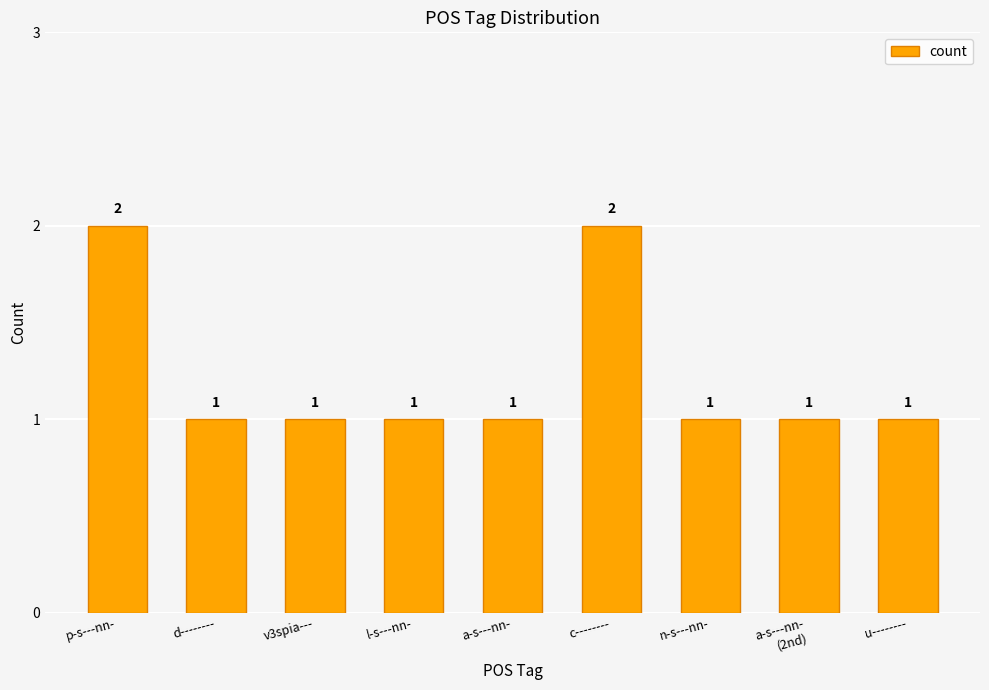

Reading right to left, transcribe all the data shown in this chart.

u--------=1	a-s---nn-
(2nd)=1	n-s---nn-=1	c--------=2	a-s---nn-=1	l-s---nn-=1	v3spia---=1	d--------=1	p-s---nn-=2